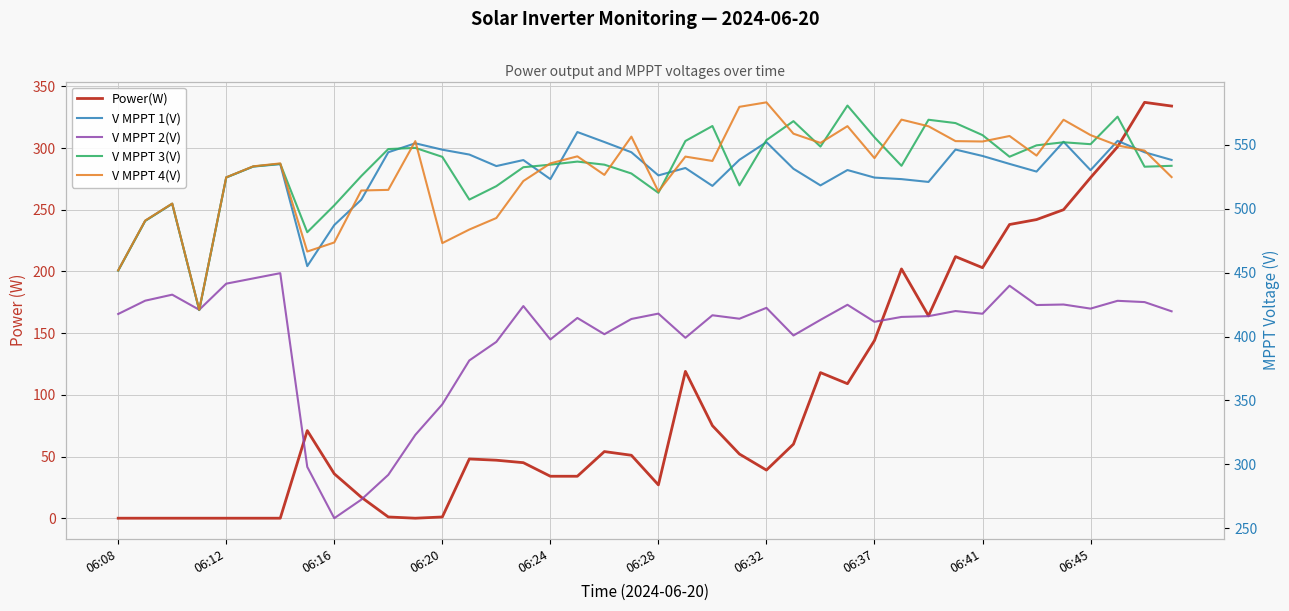

What is the sum of the V MPPT 1(V) values at 17 and 06:41?

1046.9